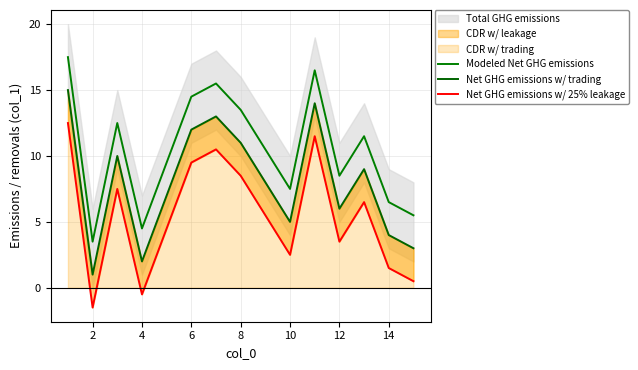

The value of Modeled Net GHG emissions at 14 is 6.5. True or false?

True